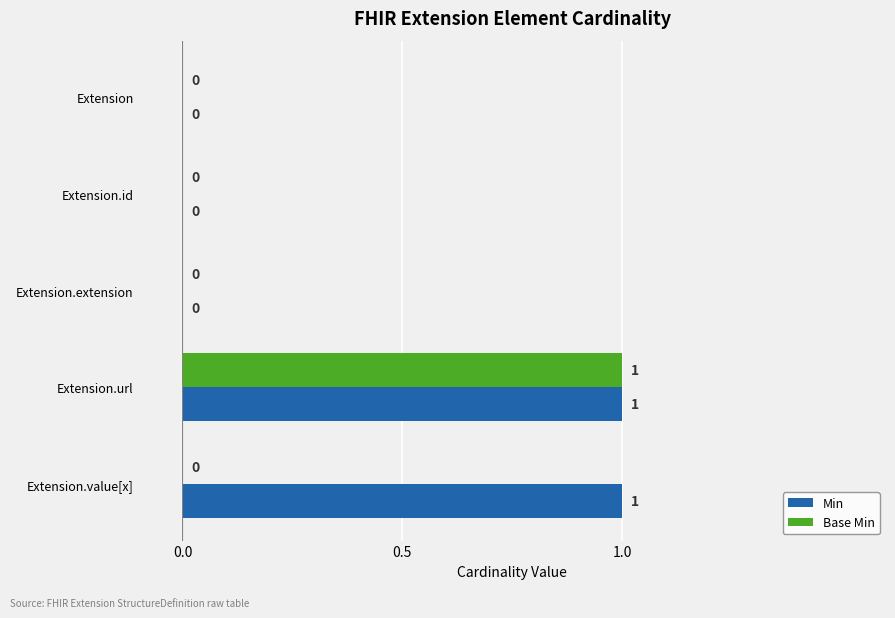

What is the sum of all Base Min values?

1